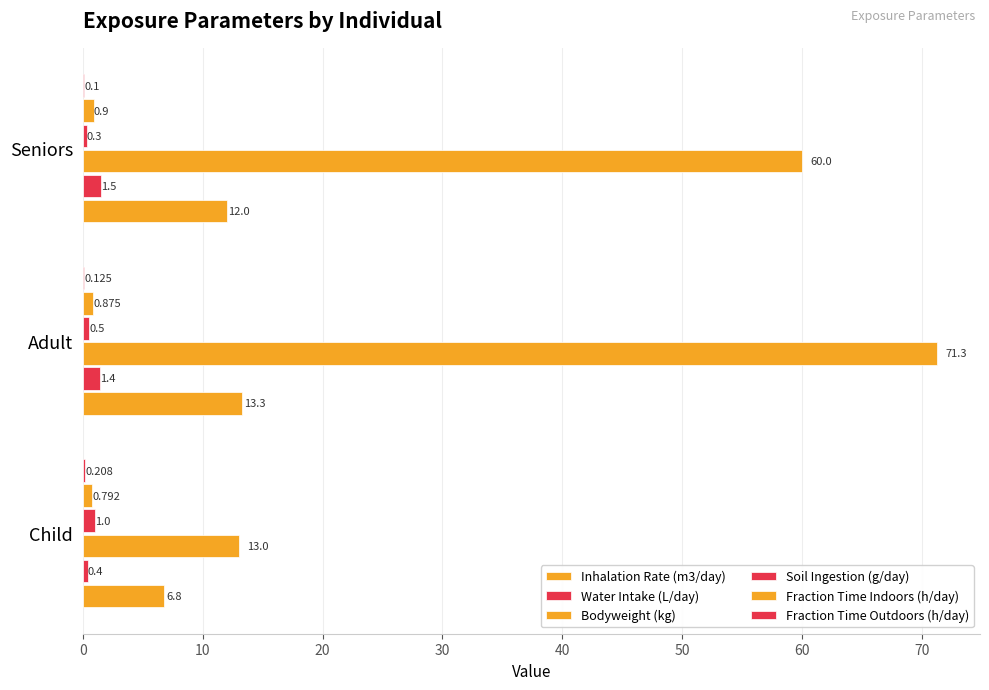

How many values in the Water Intake (L/day) series exceed 1?

2